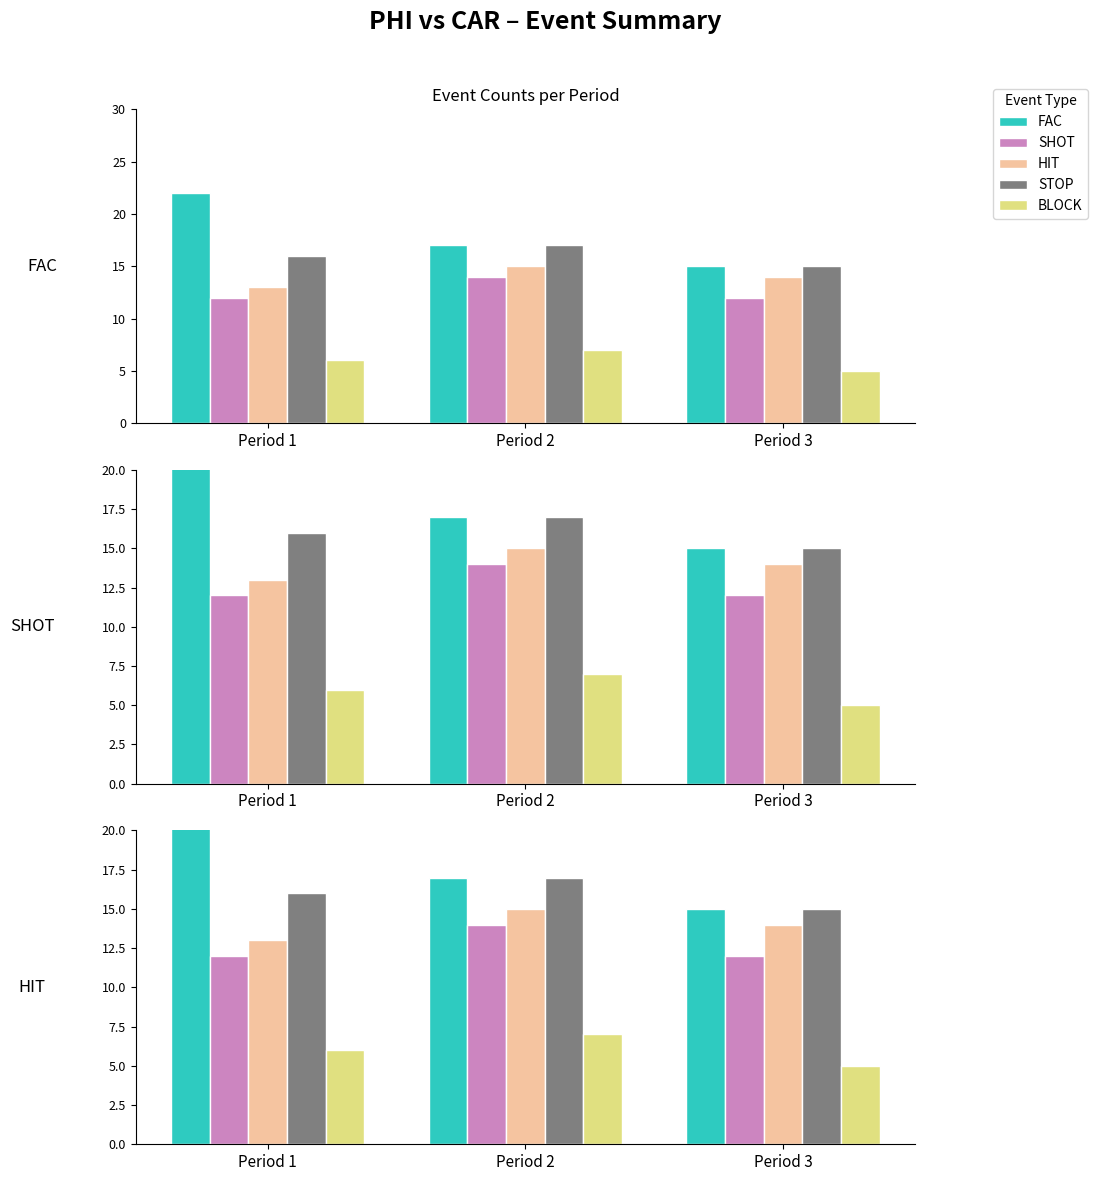

Count the STOP values in the range 15 to 17.

3